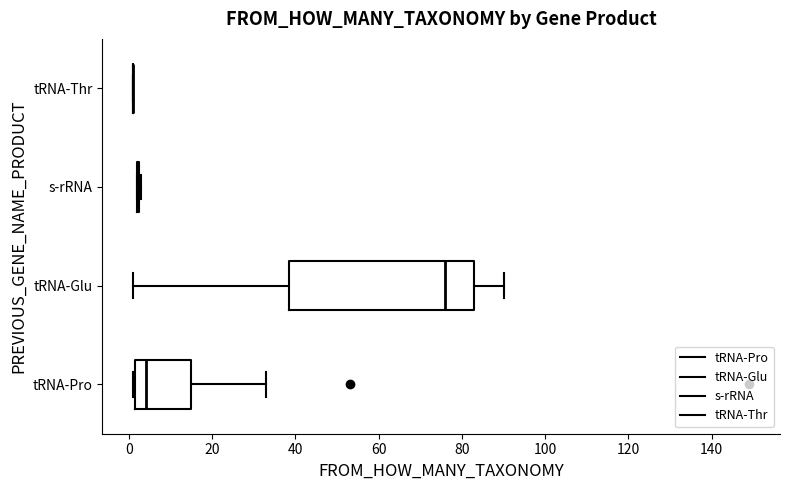

Reading bottom to top, read every box against the x-axis: the position of its median line, the range the box covers, and the ends of its whiskers. The values are not printed on the chart, so give them approximately, as read against the axis.

tRNA-Pro: median 4, box 2 to 16, whiskers 2 to 34
tRNA-Glu: median 76, box 38 to 84, whiskers 2 to 90
s-rRNA: box collapsed to a line at 2, whiskers 2 to 4
tRNA-Thr: box collapsed to a line at 2, whiskers 2 to 2